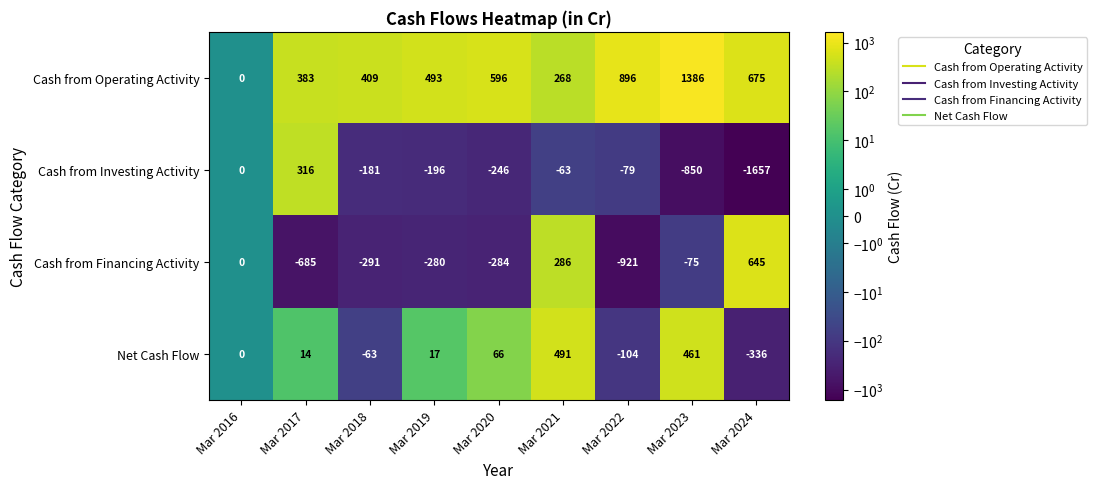

List the series in order of their peak value, highest first.

Cash from Operating Activity, Cash from Financing Activity, Net Cash Flow, Cash from Investing Activity